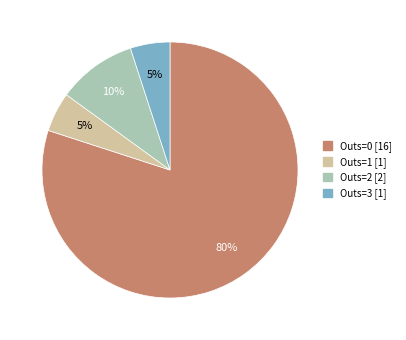

Is there a majority slice in this chart?

Yes